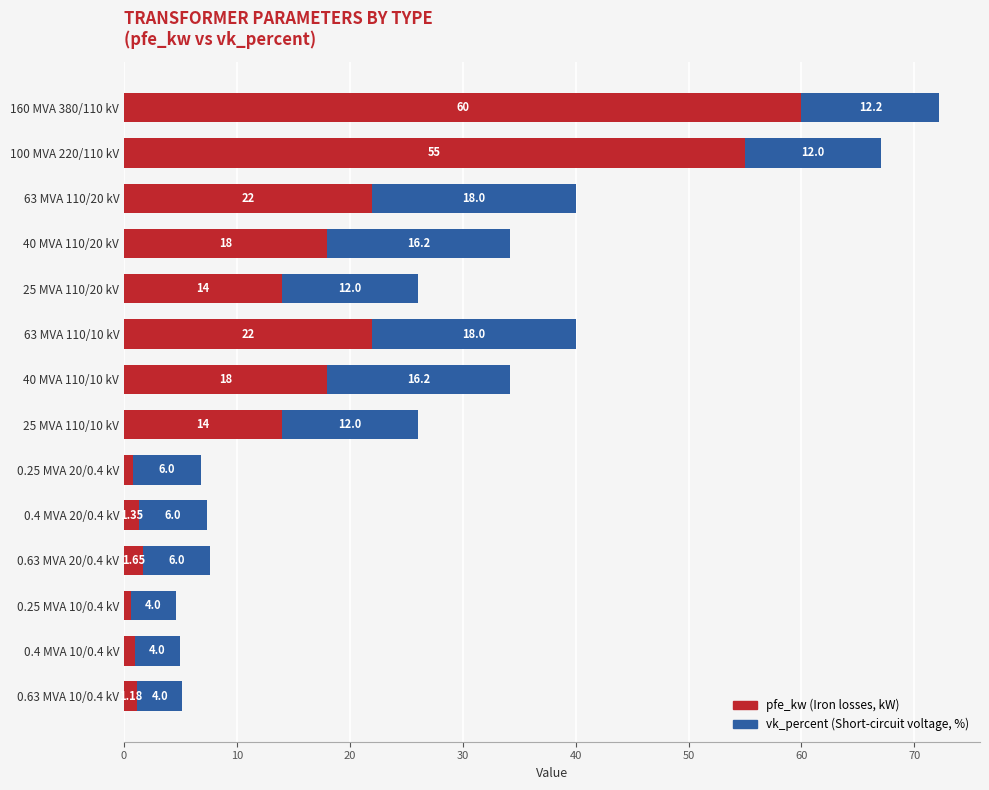

At which category is the sum across all series the highest?

160 MVA 380/110 kV